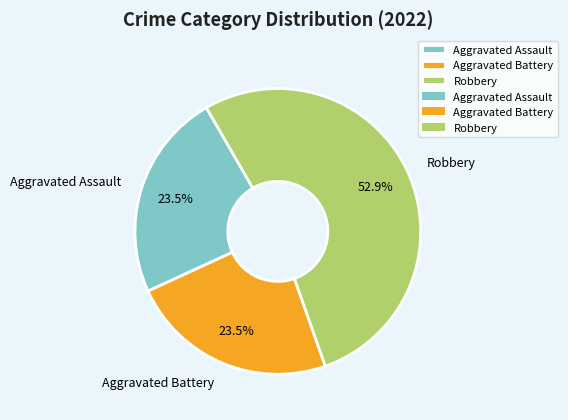

What is the largest slice in the pie chart?

Robbery